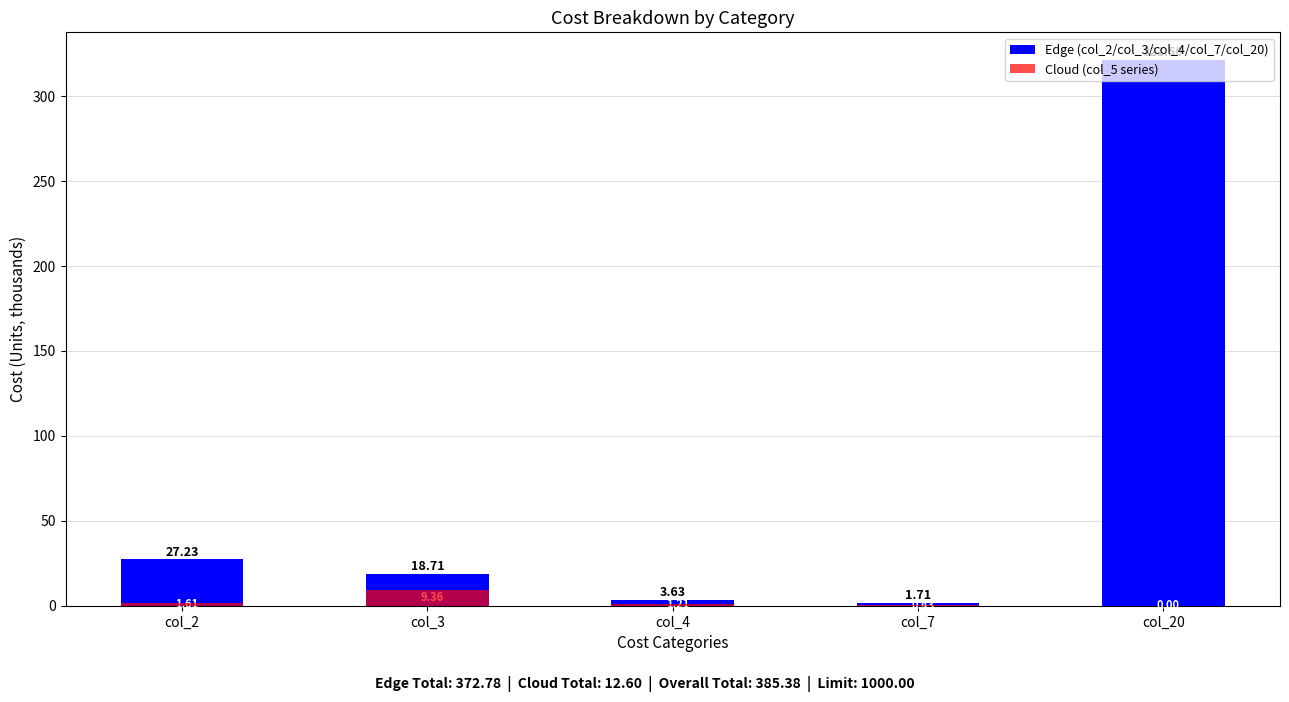

How many bars are there in each group?

2